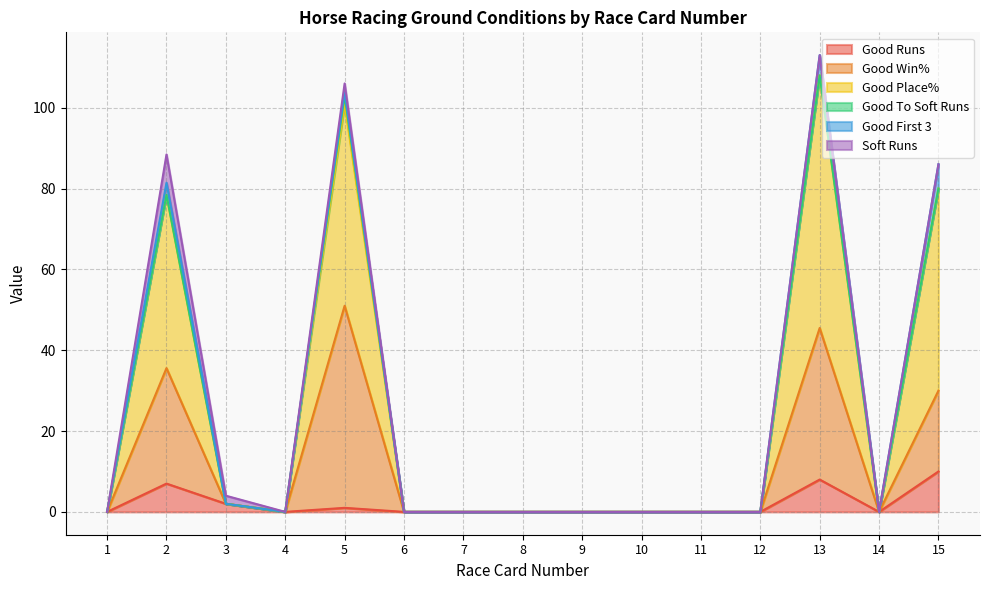

In Good Place%, how many points are lower than both neighbors (excluding endpoints)?

2